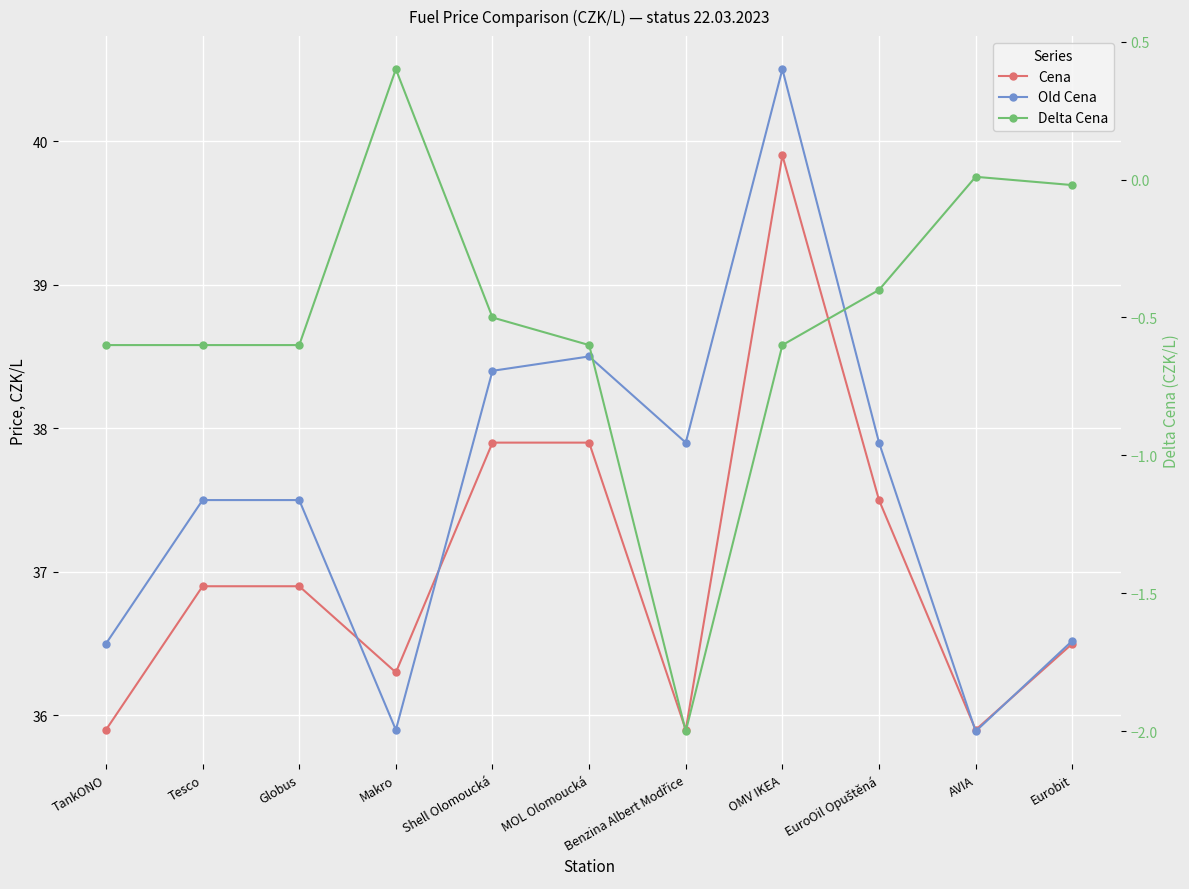

What is the average value of the Cena series?

37.0